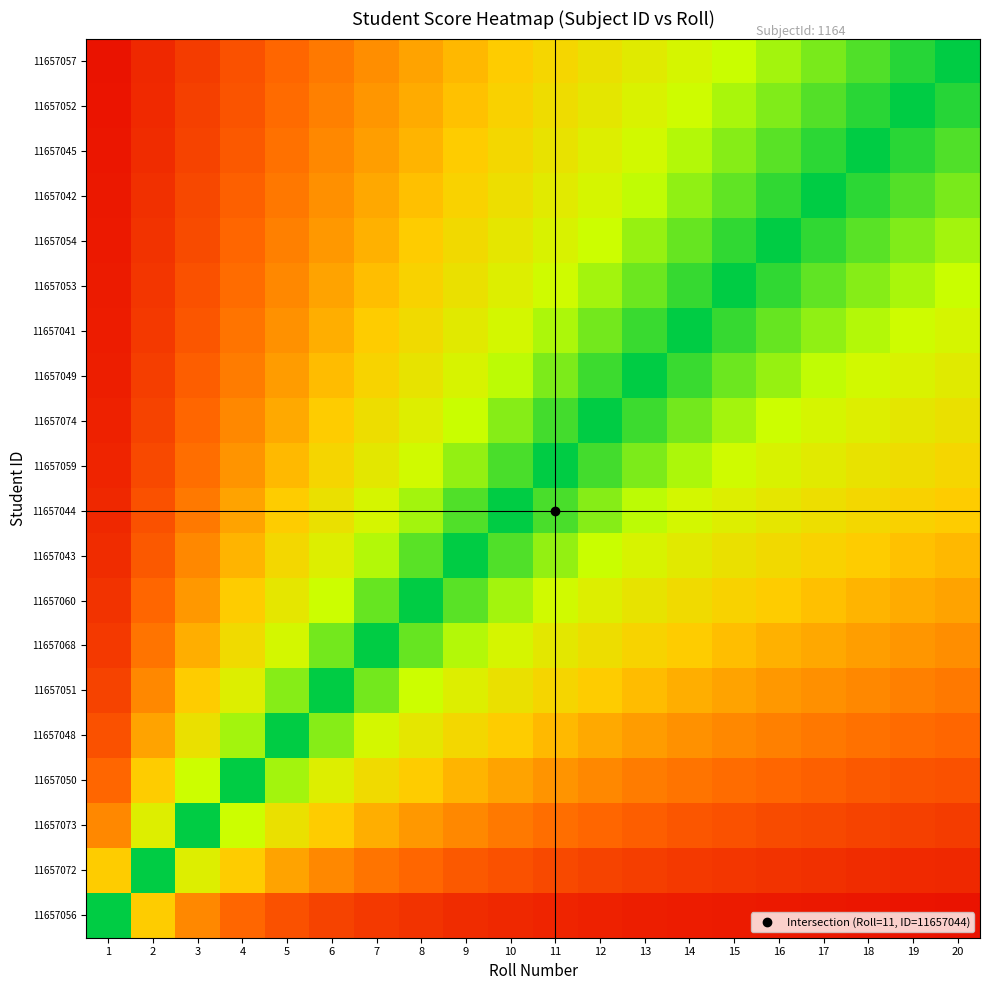

Reading left to right, list all the values displayed in this chart.

11657057: 1=0.1	2=0.1	3=0.1	4=0.2	5=0.2	6=0.3	7=0.3	8=0.4	9=0.5	10=0.5	11=0.6	12=0.6	13=0.7	14=0.7	15=0.8	16=0.8	17=0.8	18=0.9	19=0.9	20=1.0
11657052: 1=0.1	2=0.1	3=0.2	4=0.2	5=0.3	6=0.3	7=0.4	8=0.4	9=0.5	10=0.5	11=0.6	12=0.6	13=0.7	14=0.7	15=0.8	16=0.8	17=0.9	18=0.9	19=1.0	20=0.9
11657045: 1=0.1	2=0.1	3=0.2	4=0.2	5=0.3	6=0.3	7=0.4	8=0.4	9=0.5	10=0.6	11=0.6	12=0.7	13=0.7	14=0.8	15=0.8	16=0.9	17=0.9	18=1.0	19=0.9	20=0.9
11657042: 1=0.1	2=0.1	3=0.2	4=0.2	5=0.3	6=0.4	7=0.4	8=0.5	9=0.5	10=0.6	11=0.6	12=0.7	13=0.8	14=0.8	15=0.9	16=0.9	17=1.0	18=0.9	19=0.9	20=0.8
11657054: 1=0.1	2=0.1	3=0.2	4=0.2	5=0.3	6=0.4	7=0.4	8=0.5	9=0.6	10=0.6	11=0.7	12=0.7	13=0.8	14=0.9	15=0.9	16=1.0	17=0.9	18=0.9	19=0.8	20=0.8
11657053: 1=0.1	2=0.1	3=0.2	4=0.3	5=0.3	6=0.4	7=0.5	8=0.5	9=0.6	10=0.7	11=0.7	12=0.8	13=0.9	14=0.9	15=1.0	16=0.9	17=0.9	18=0.8	19=0.8	20=0.8
11657041: 1=0.1	2=0.1	3=0.2	4=0.3	5=0.4	6=0.4	7=0.5	8=0.6	9=0.6	10=0.7	11=0.8	12=0.9	13=0.9	14=1.0	15=0.9	16=0.9	17=0.8	18=0.8	19=0.7	20=0.7
11657049: 1=0.1	2=0.2	3=0.2	4=0.3	5=0.4	6=0.5	7=0.5	8=0.6	9=0.7	10=0.8	11=0.8	12=0.9	13=1.0	14=0.9	15=0.9	16=0.8	17=0.8	18=0.7	19=0.7	20=0.7
11657074: 1=0.1	2=0.2	3=0.2	4=0.3	5=0.4	6=0.5	7=0.6	8=0.7	9=0.8	10=0.8	11=0.9	12=1.0	13=0.9	14=0.9	15=0.8	16=0.7	17=0.7	18=0.7	19=0.6	20=0.6
11657059: 1=0.1	2=0.2	3=0.3	4=0.4	5=0.5	6=0.5	7=0.6	8=0.7	9=0.8	10=0.9	11=1.0	12=0.9	13=0.8	14=0.8	15=0.7	16=0.7	17=0.6	18=0.6	19=0.6	20=0.6
11657044: 1=0.1	2=0.2	3=0.3	4=0.4	5=0.5	6=0.6	7=0.7	8=0.8	9=0.9	10=1.0	11=0.9	12=0.8	13=0.8	14=0.7	15=0.7	16=0.6	17=0.6	18=0.6	19=0.5	20=0.5
11657043: 1=0.1	2=0.2	3=0.3	4=0.4	5=0.6	6=0.7	7=0.8	8=0.9	9=1.0	10=0.9	11=0.8	12=0.8	13=0.7	14=0.6	15=0.6	16=0.6	17=0.5	18=0.5	19=0.5	20=0.5
11657060: 1=0.1	2=0.2	3=0.4	4=0.5	5=0.6	6=0.7	7=0.9	8=1.0	9=0.9	10=0.8	11=0.7	12=0.7	13=0.6	14=0.6	15=0.5	16=0.5	17=0.5	18=0.4	19=0.4	20=0.4
11657068: 1=0.1	2=0.3	3=0.4	4=0.6	5=0.7	6=0.9	7=1.0	8=0.9	9=0.8	10=0.7	11=0.6	12=0.6	13=0.5	14=0.5	15=0.5	16=0.4	17=0.4	18=0.4	19=0.4	20=0.3
11657051: 1=0.2	2=0.3	3=0.5	4=0.7	5=0.8	6=1.0	7=0.9	8=0.7	9=0.7	10=0.6	11=0.5	12=0.5	13=0.5	14=0.4	15=0.4	16=0.4	17=0.4	18=0.3	19=0.3	20=0.3
11657048: 1=0.2	2=0.4	3=0.6	4=0.8	5=1.0	6=0.8	7=0.7	8=0.6	9=0.6	10=0.5	11=0.5	12=0.4	13=0.4	14=0.4	15=0.3	16=0.3	17=0.3	18=0.3	19=0.3	20=0.2
11657050: 1=0.2	2=0.5	3=0.7	4=1.0	5=0.8	6=0.7	7=0.6	8=0.5	9=0.4	10=0.4	11=0.4	12=0.3	13=0.3	14=0.3	15=0.3	16=0.2	17=0.2	18=0.2	19=0.2	20=0.2
11657073: 1=0.3	2=0.7	3=1.0	4=0.7	5=0.6	6=0.5	7=0.4	8=0.4	9=0.3	10=0.3	11=0.3	12=0.2	13=0.2	14=0.2	15=0.2	16=0.2	17=0.2	18=0.2	19=0.2	20=0.1
11657072: 1=0.5	2=1.0	3=0.7	4=0.5	5=0.4	6=0.3	7=0.3	8=0.2	9=0.2	10=0.2	11=0.2	12=0.2	13=0.2	14=0.1	15=0.1	16=0.1	17=0.1	18=0.1	19=0.1	20=0.1
11657056: 1=1.0	2=0.5	3=0.3	4=0.2	5=0.2	6=0.2	7=0.1	8=0.1	9=0.1	10=0.1	11=0.1	12=0.1	13=0.1	14=0.1	15=0.1	16=0.1	17=0.1	18=0.1	19=0.1	20=0.1